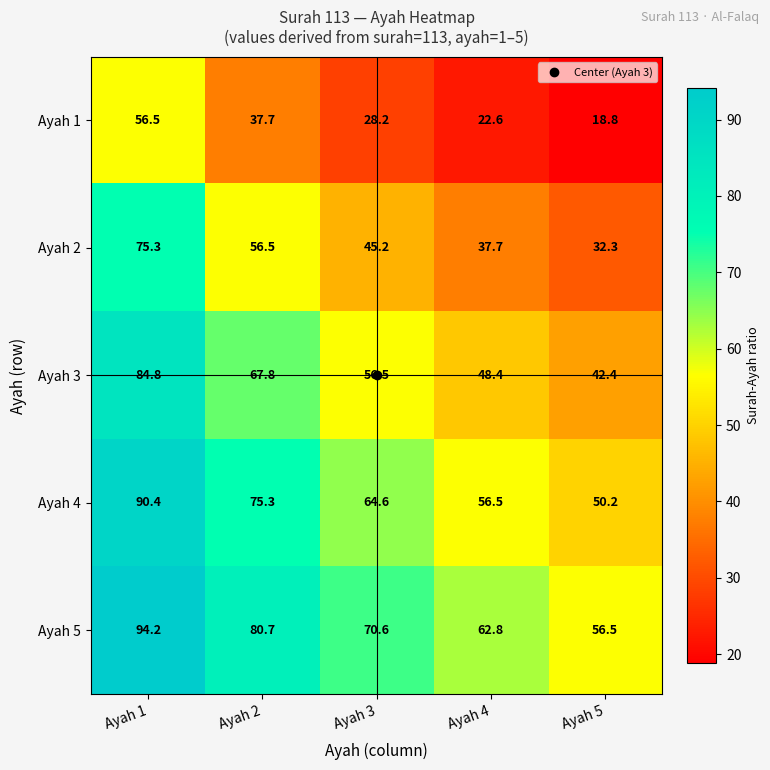

Which series changed the most between Ayah 1 and Ayah 5?

Ayah 2